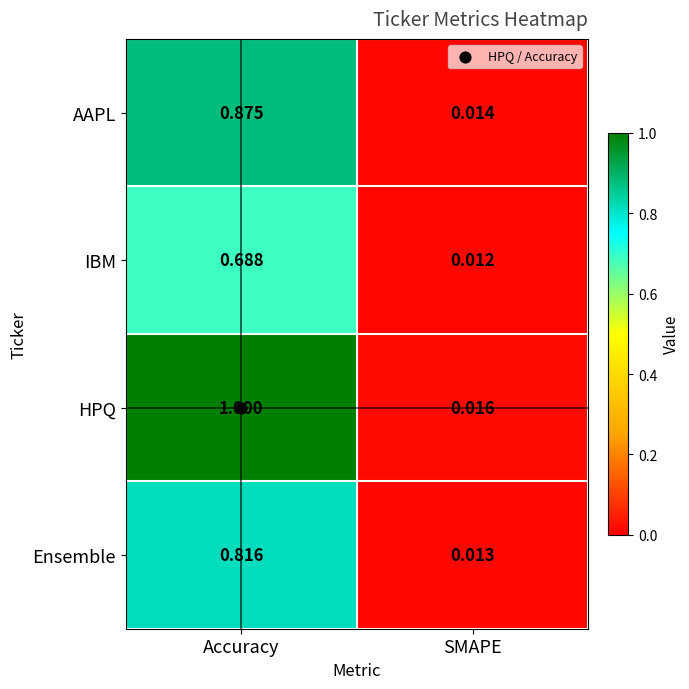

At SMAPE, list the series in order from largest to smallest.

HPQ, AAPL, Ensemble, IBM